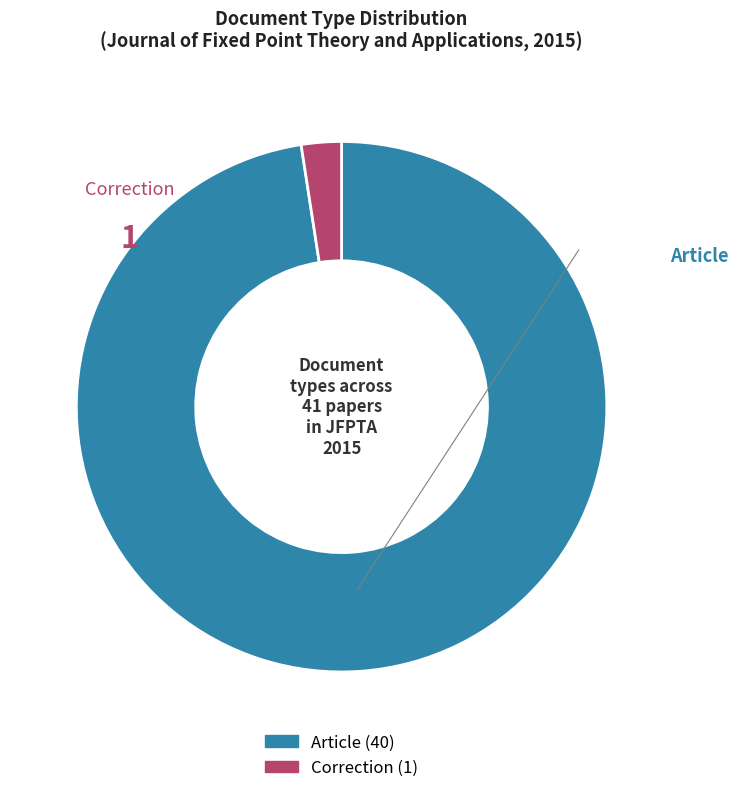

How many segments does this pie chart have?

2